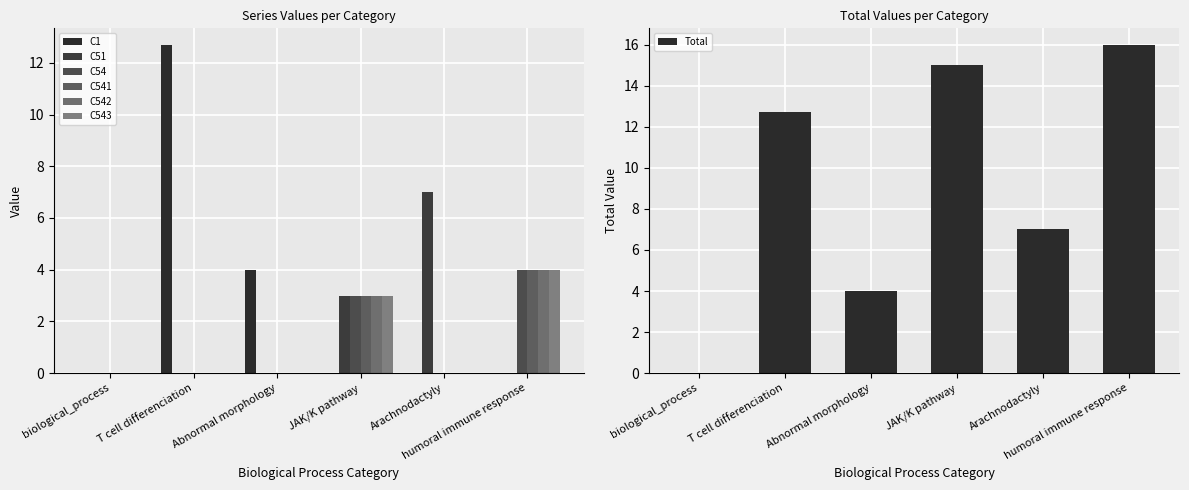

What is the label of the 1st bar from the right?

humoral immune response